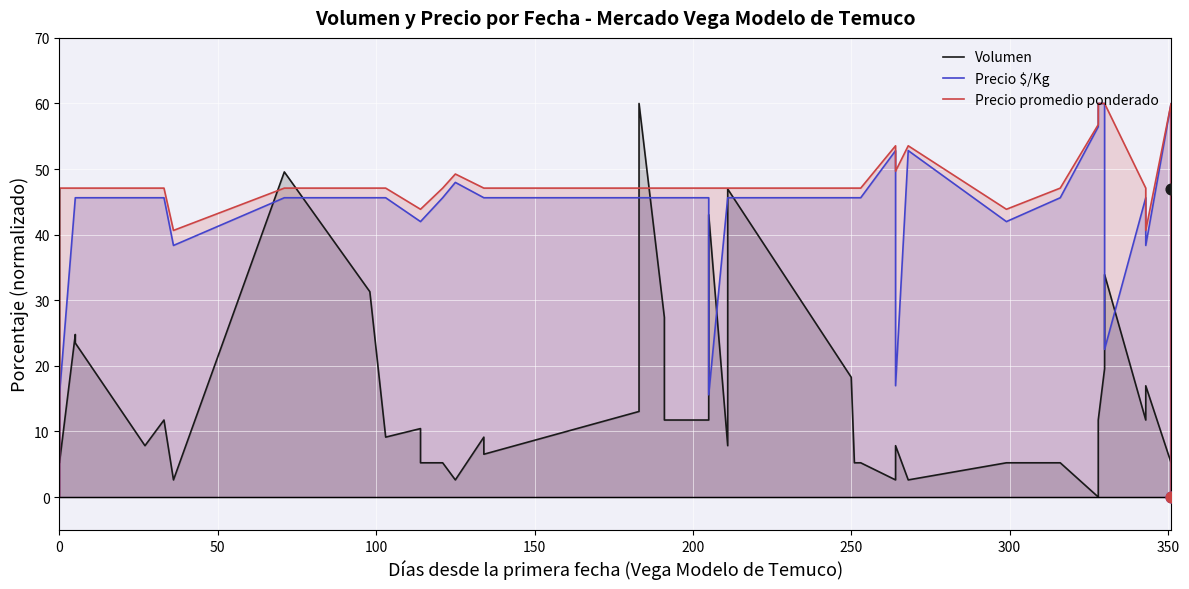

What are all the series names shown in the legend?

Volumen, Precio $/Kg, Precio promedio ponderado